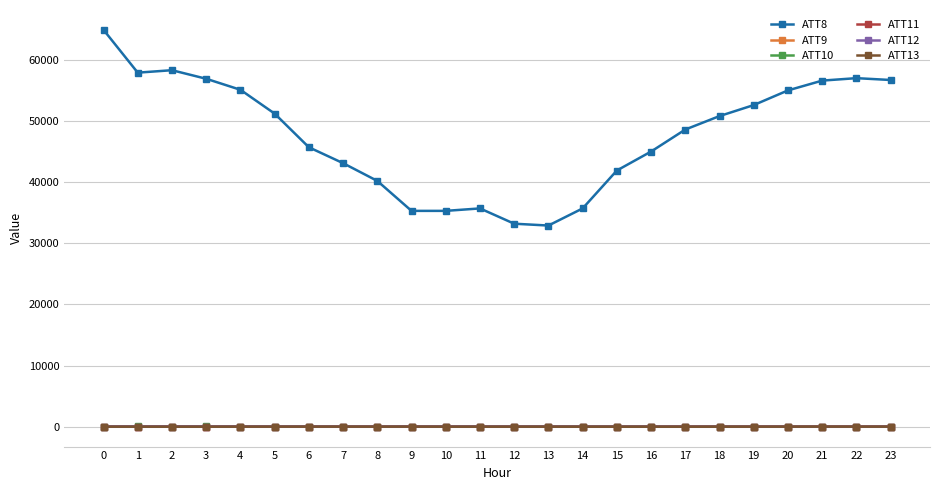

Read the ATT10 value at 20.

13.9